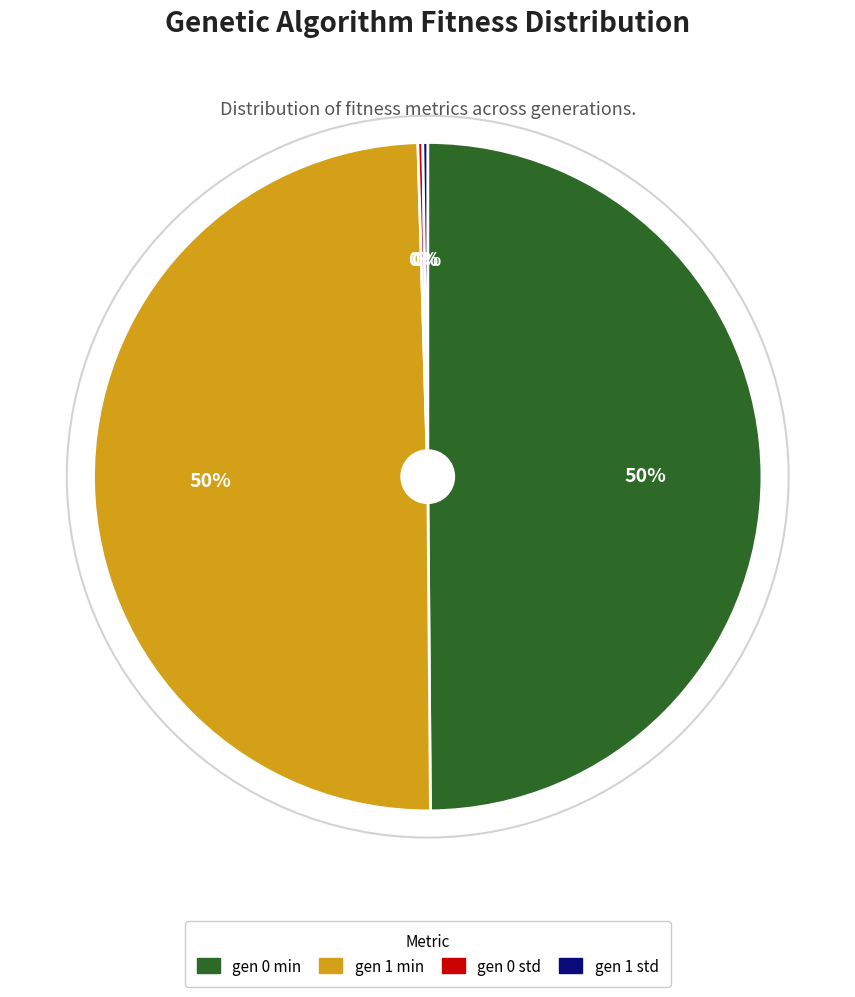

Does gen 1 min account for over 50% of the chart?

No